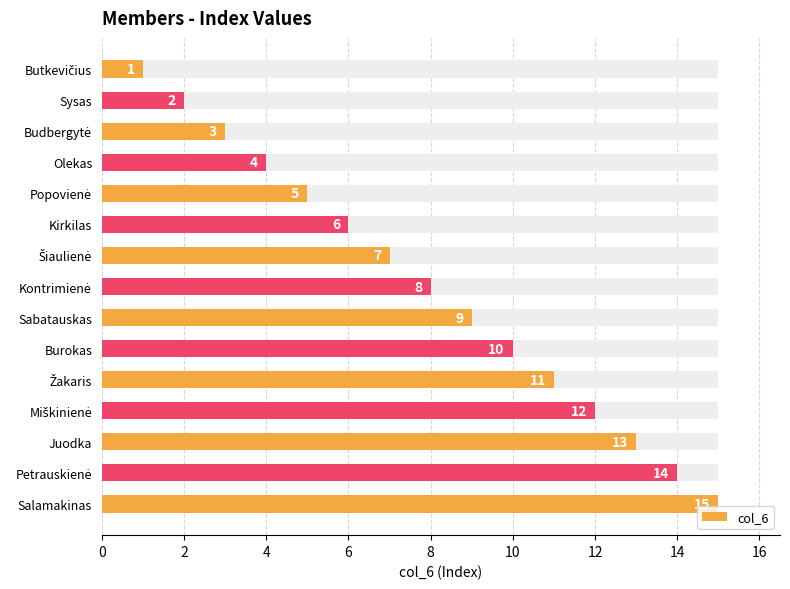

Are the bars horizontal?

Yes